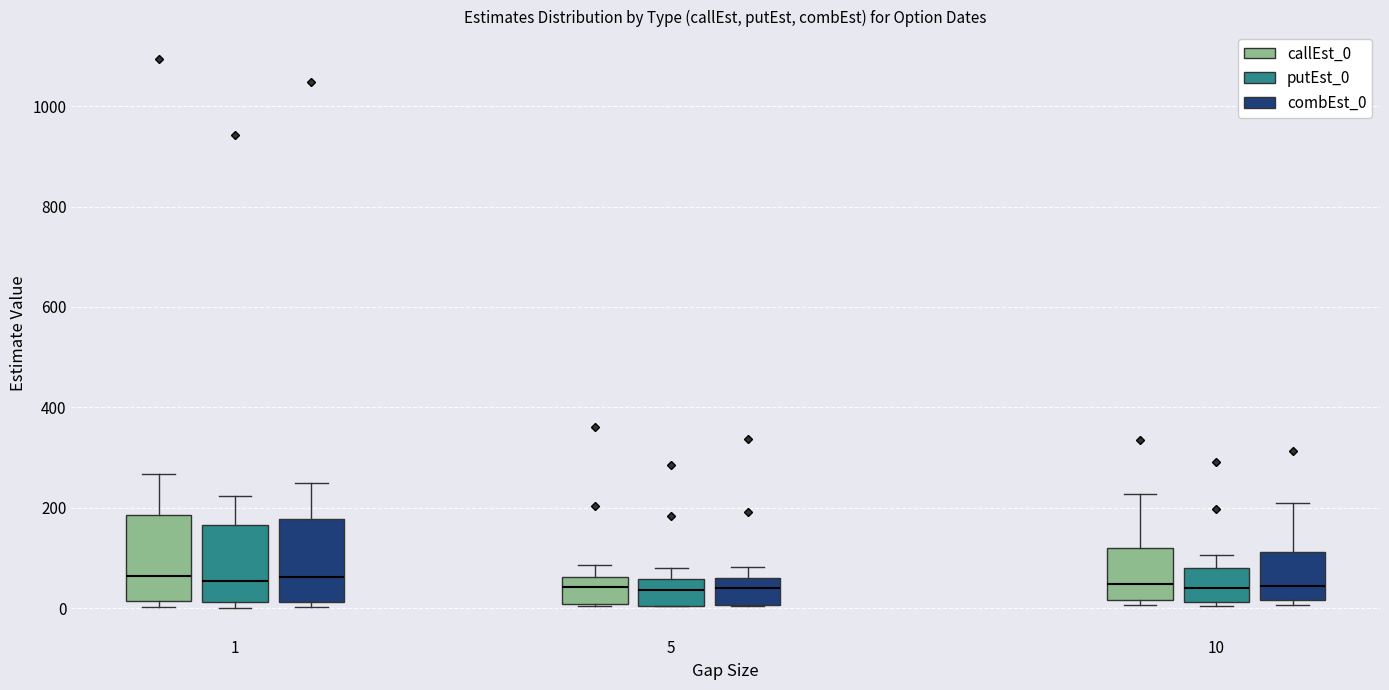

Where does the median line of the box for 10 (combEst_0) sit on the y-axis? The values are not printed on the chart, so give them approximately, as read against the axis.

40